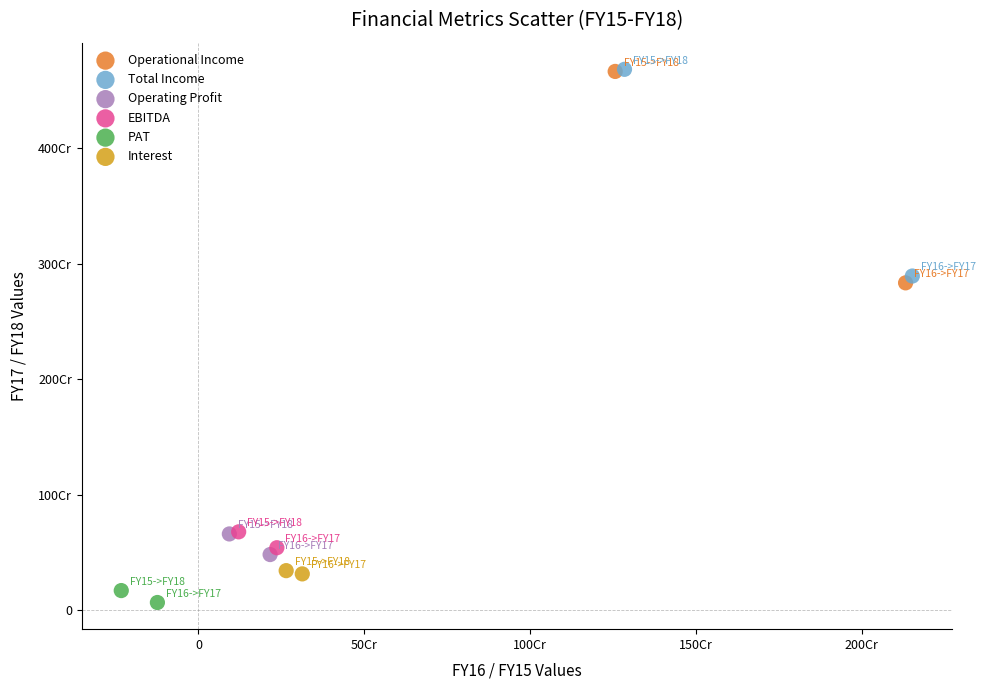

Which series reaches the minimum Y coordinate?

PAT